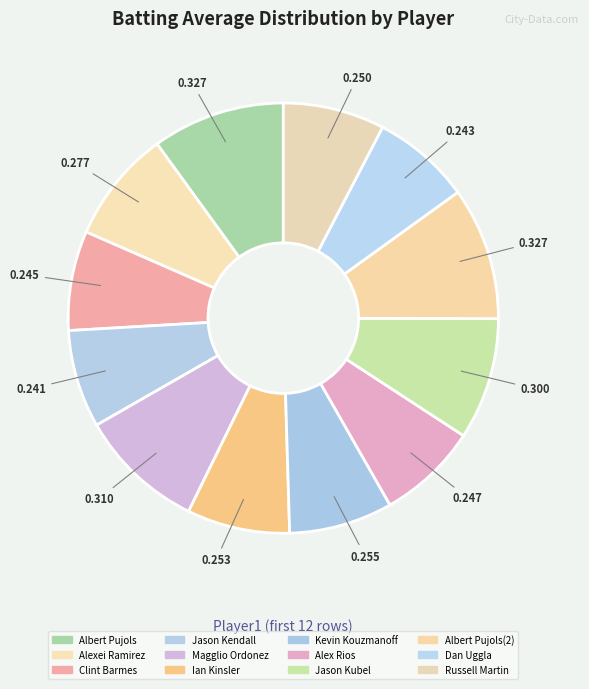

True or false: Jason Kendall accounts for 7% of the total.

True